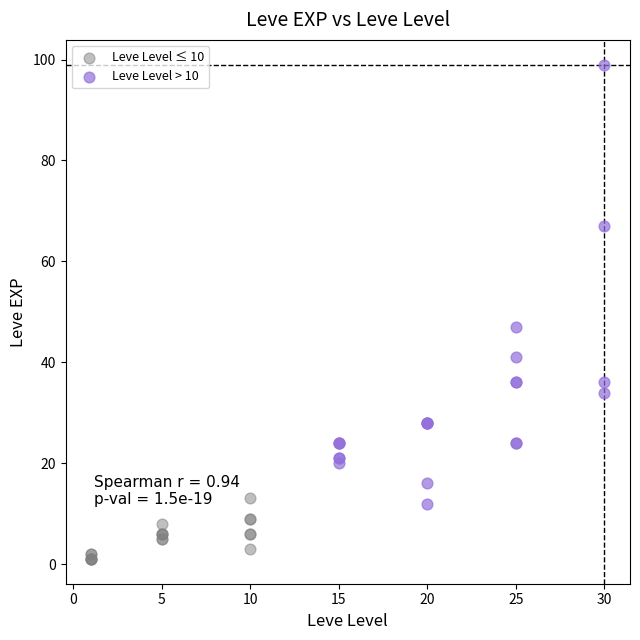

Which series reaches the minimum Y coordinate?

Leve Level ≤ 10